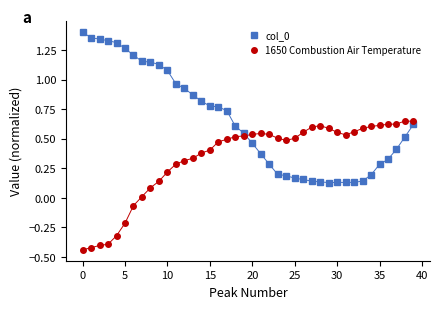

True or false: 1650 Combustion Air Temperature has more than 0 interior local peaks.

True